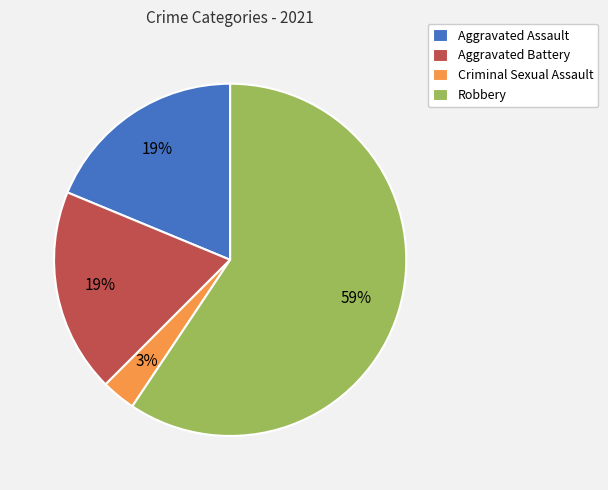

The Criminal Sexual Assault slice represents 11% of the pie. True or false?

False